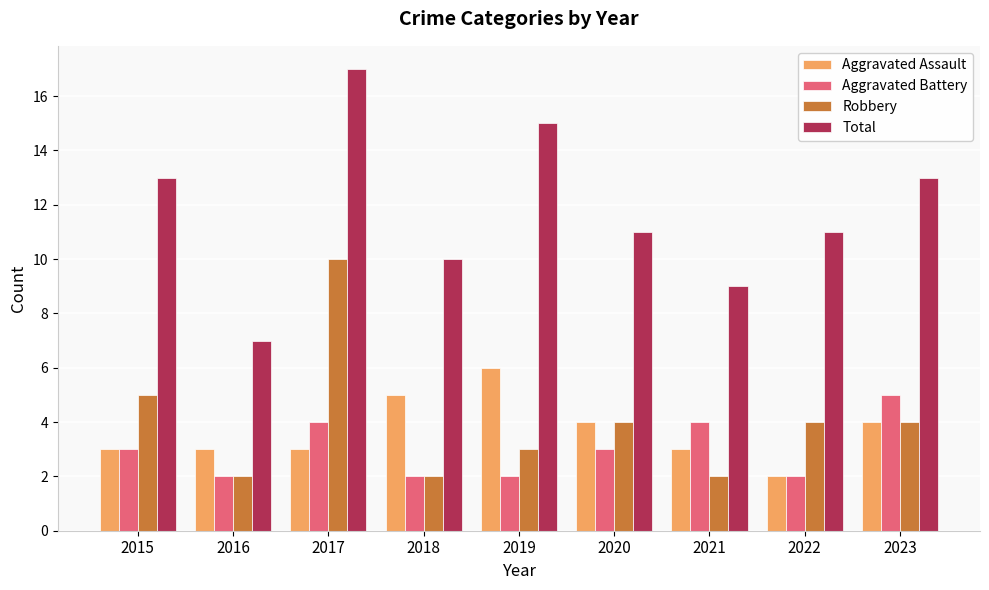

How many distinct data groups are displayed?

4